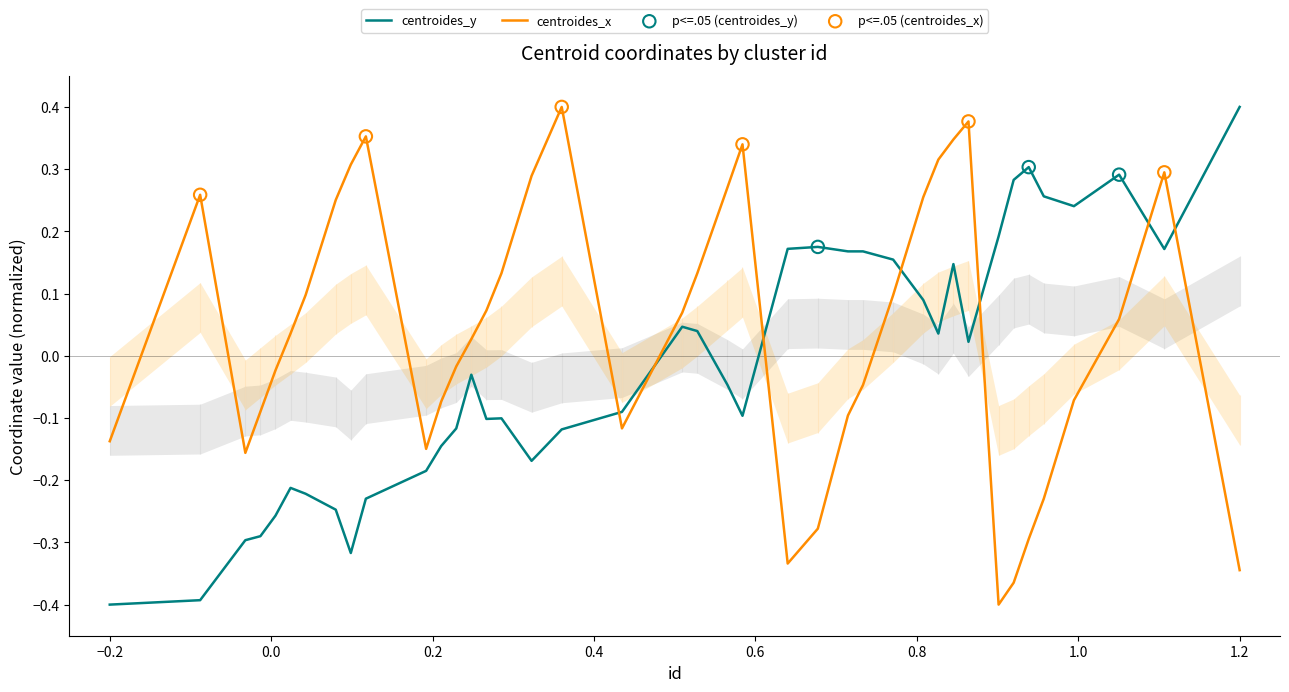

Is the value of centroides_y at 43 greater than the value of centroides_x at 11?

No